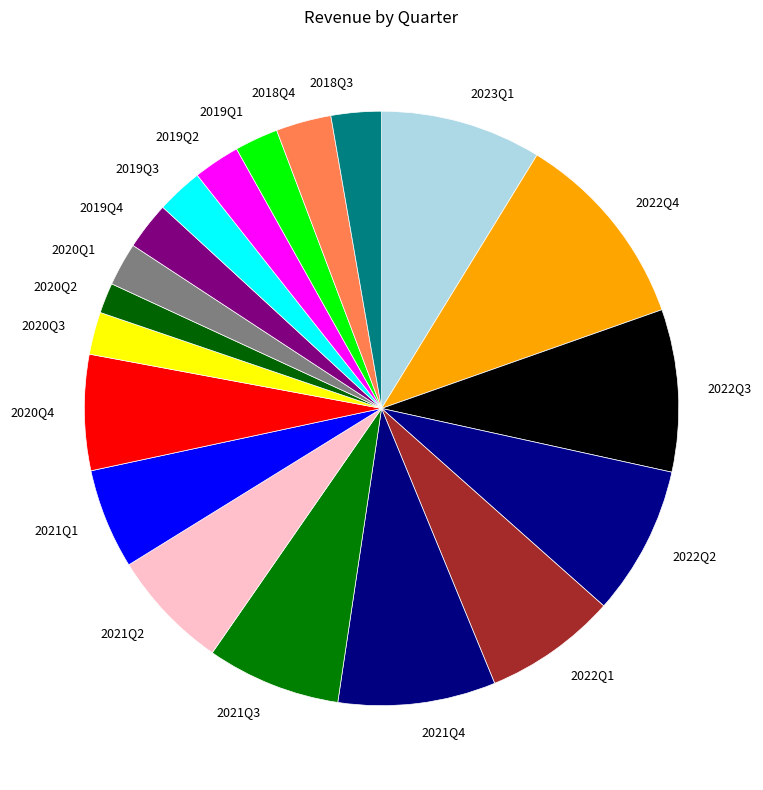

Is there a majority slice in this chart?

No